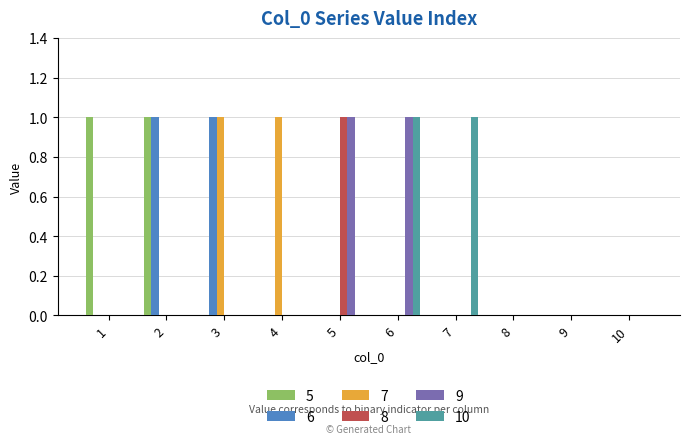

What is the difference between the 10 values at 7 and 2?

1